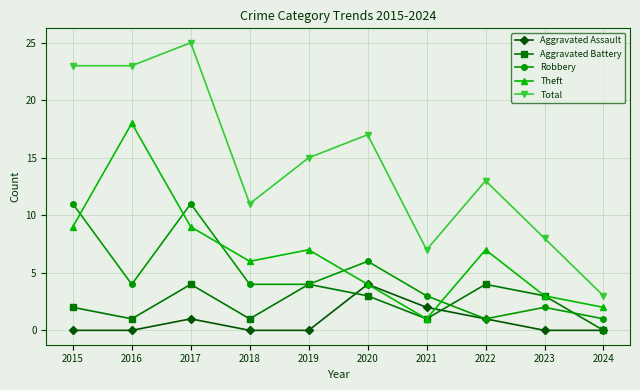

Is it true that Total equals 8 at 2023?

True